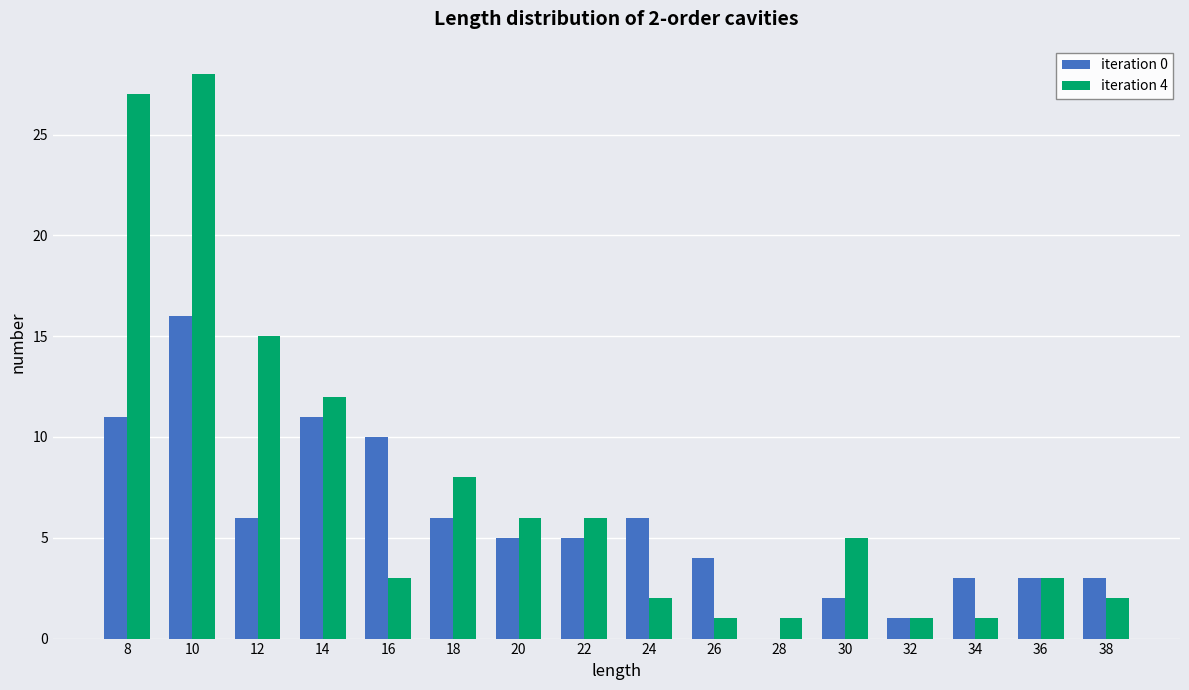

How many distinct data groups are displayed?

2